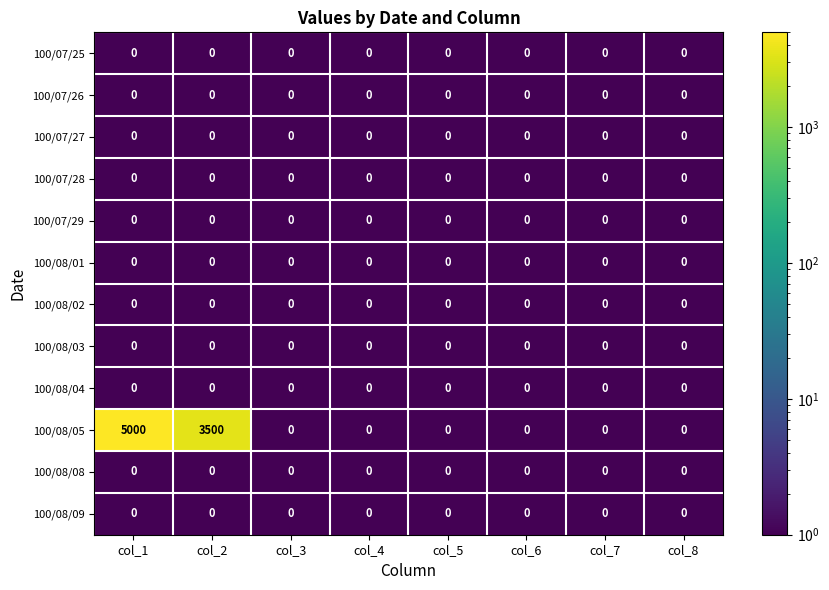

The value of 100/07/27 at col_6 is 0. True or false?

True